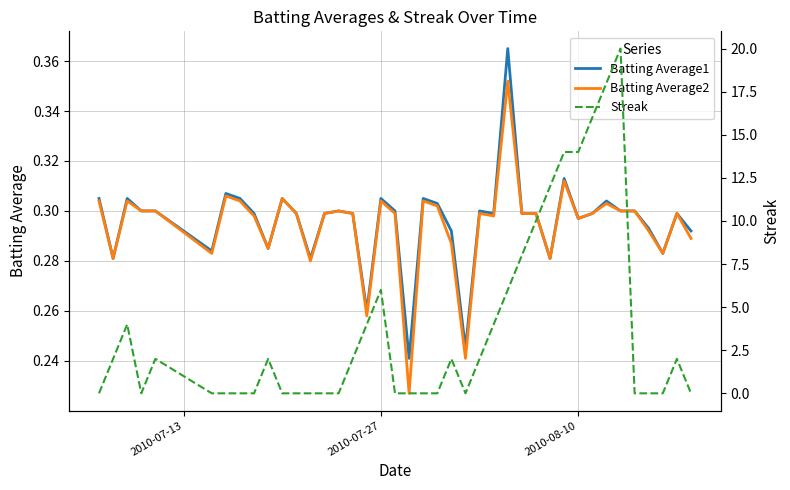

How many values in Streak are above zero?

20